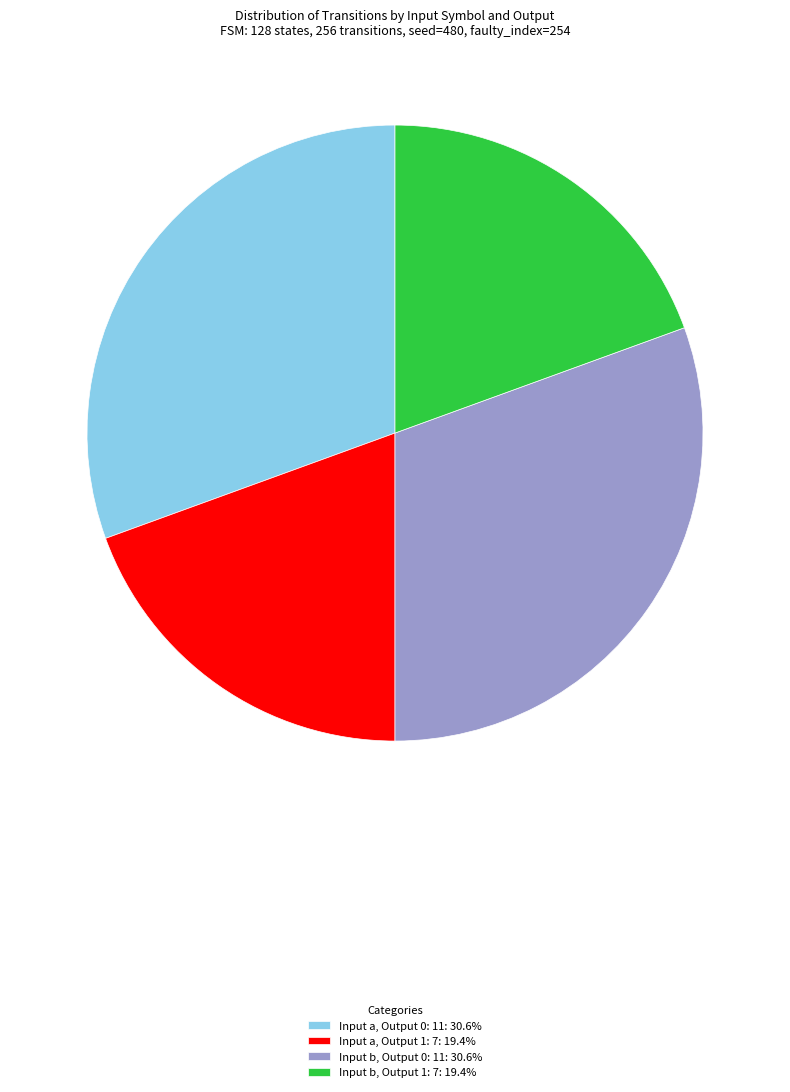

Approximately how many times larger is the value at Input b, Output 1: 7: 19.4% compared to Input a, Output 1: 7: 19.4%?

1.0